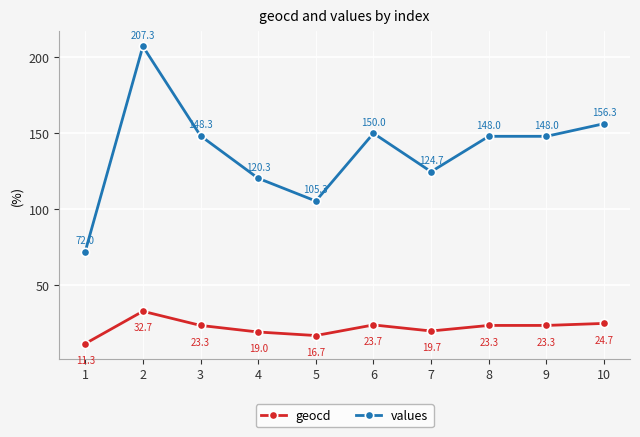

Does the chart have visible grid lines?

Yes